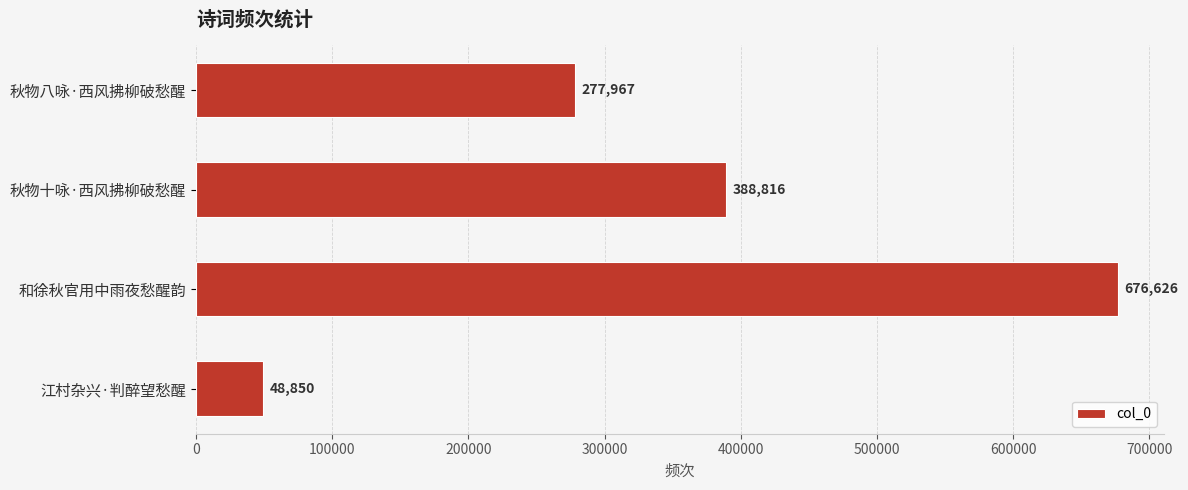

How many values are between 277967 and 676626?

3